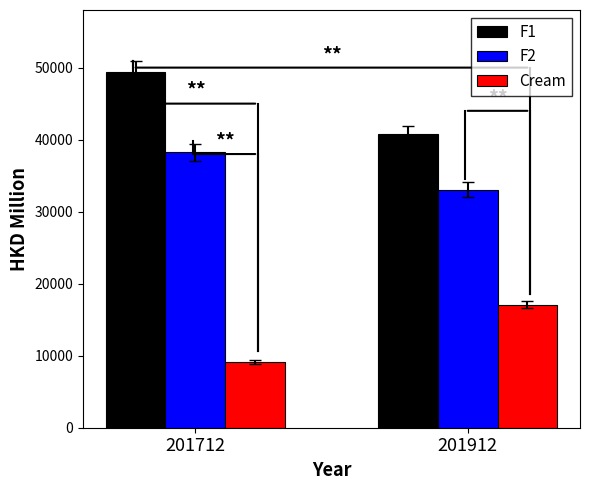

Are the bars grouped side by side (vs. stacked)?

Yes